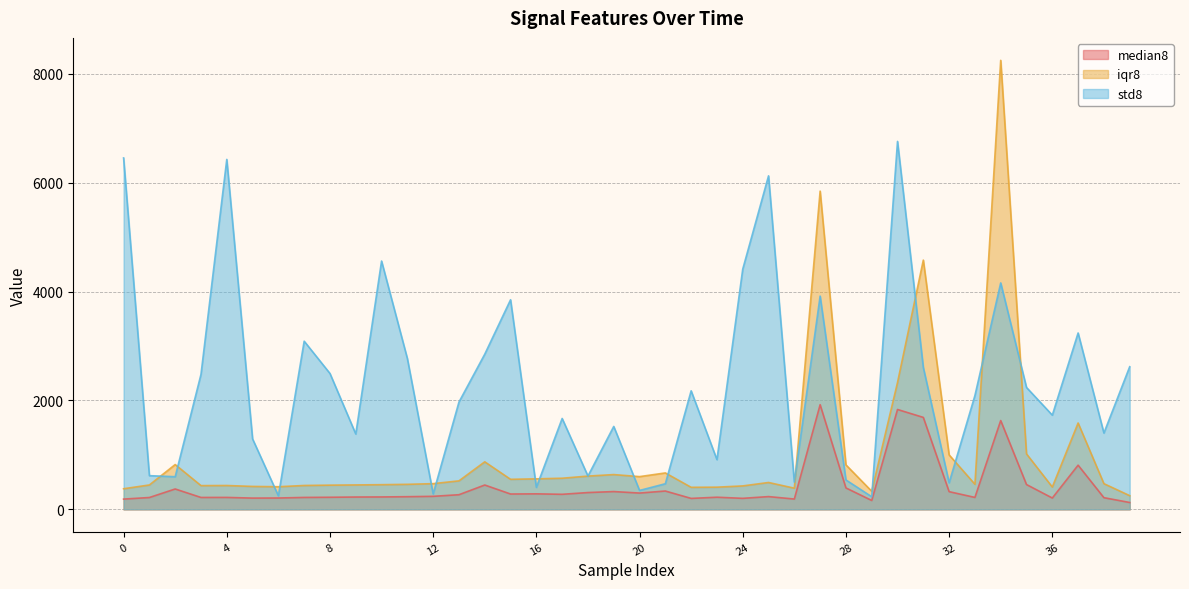

Is it true that iqr8 equals 472.2 at 38?

True